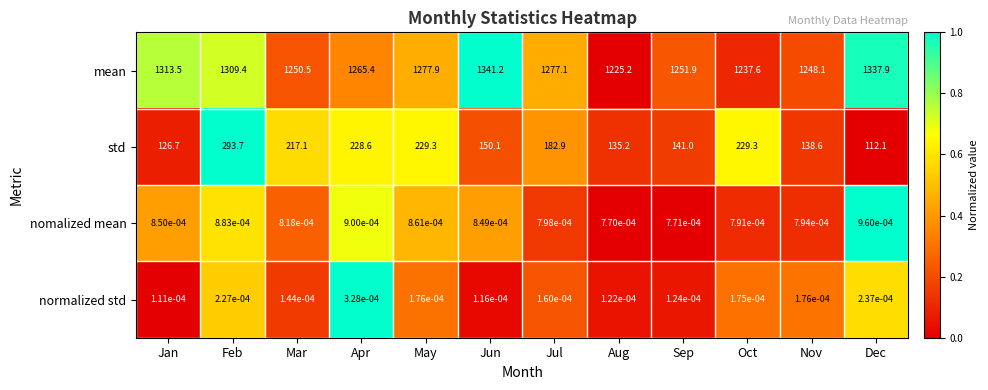

Rank the series by their maximum value, from lowest to highest.

normalized std, nomalized mean, std, mean